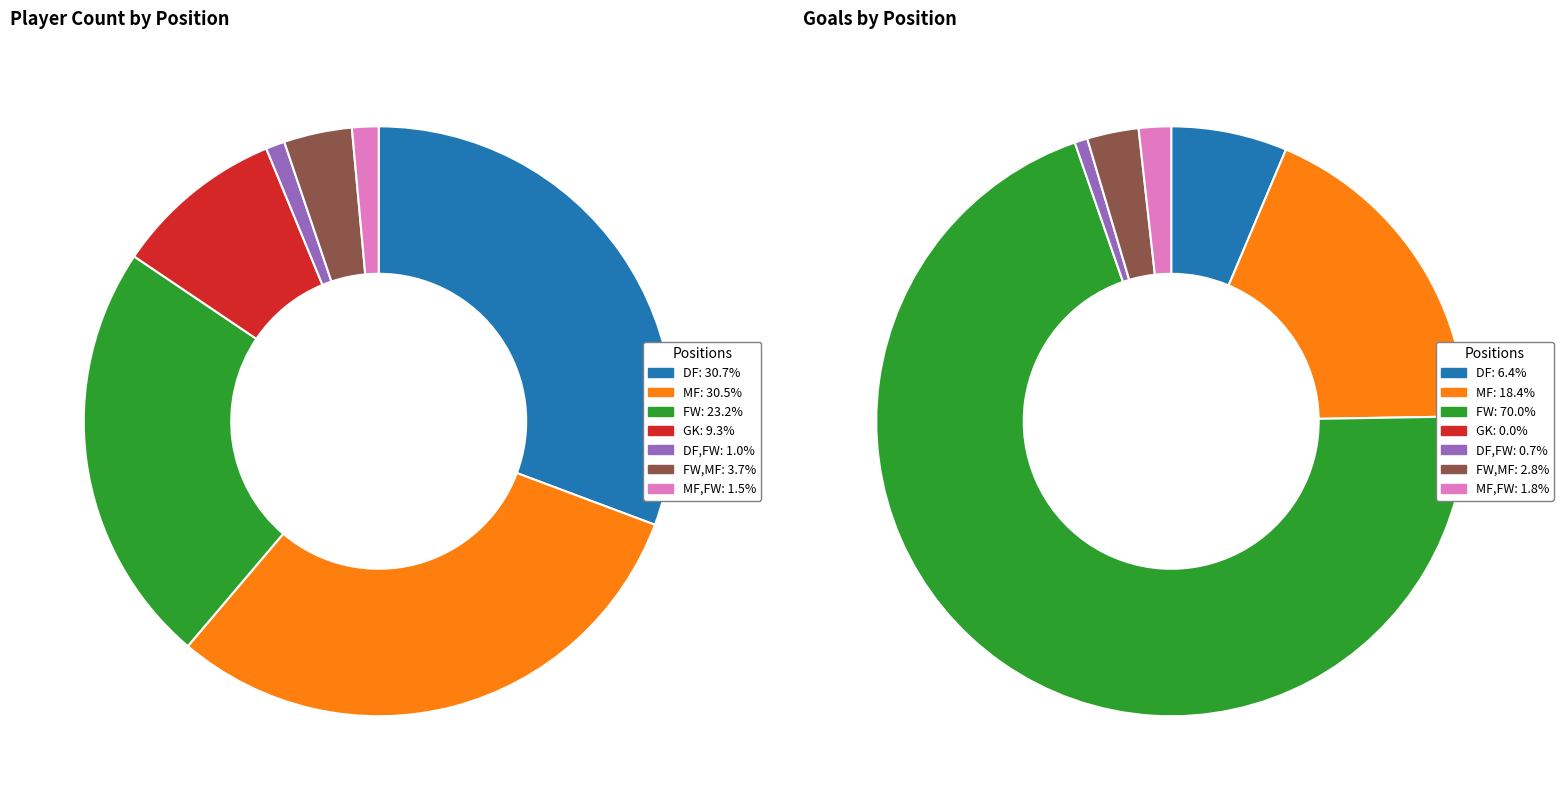

What percentage is the MF slice, to the nearest percent?

30%